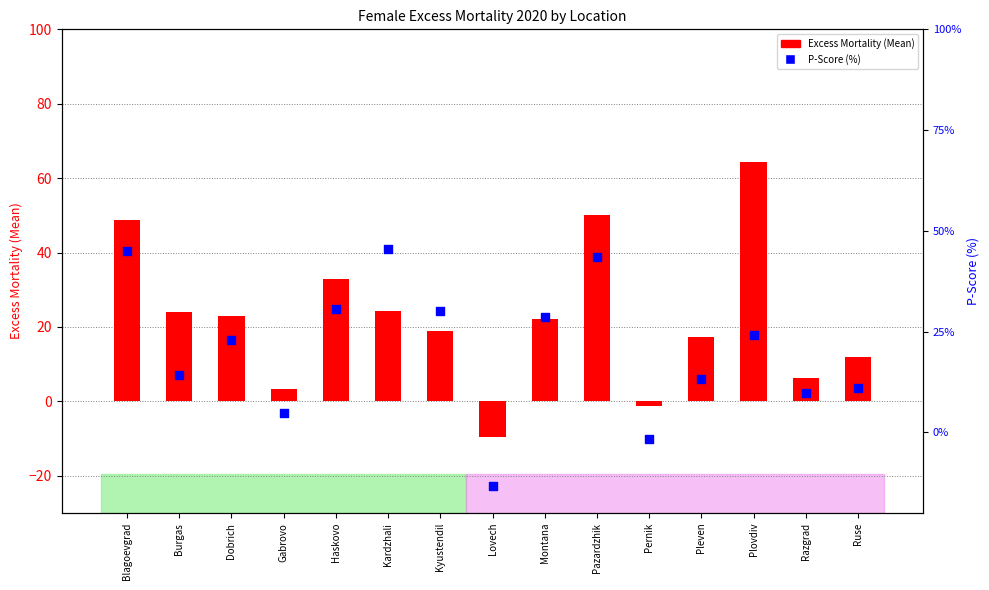

Which series has the widest spread of Y values?

Excess Mortality (Mean)